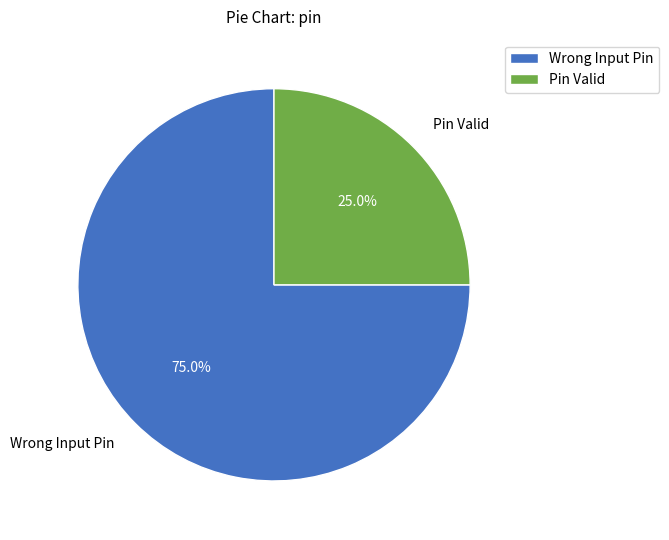

Is the sum of Wrong Input Pin and Pin Valid greater than half?

Yes